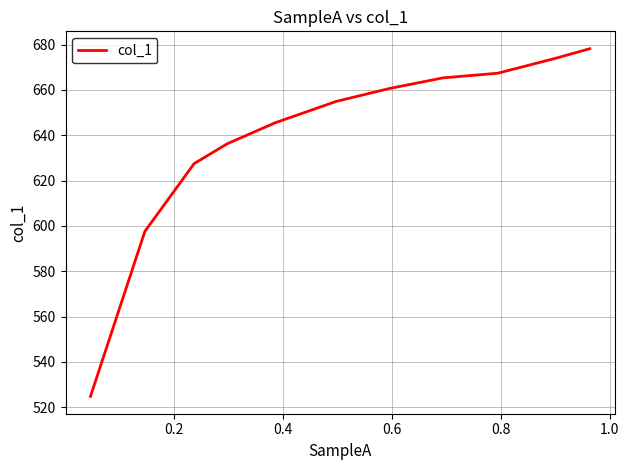

Reading left to right, what are all the values shown in this chart?

524.8	597.6	627.5	636.3	645.5	655.0	660.6	665.3	667.4	673.7	678.2